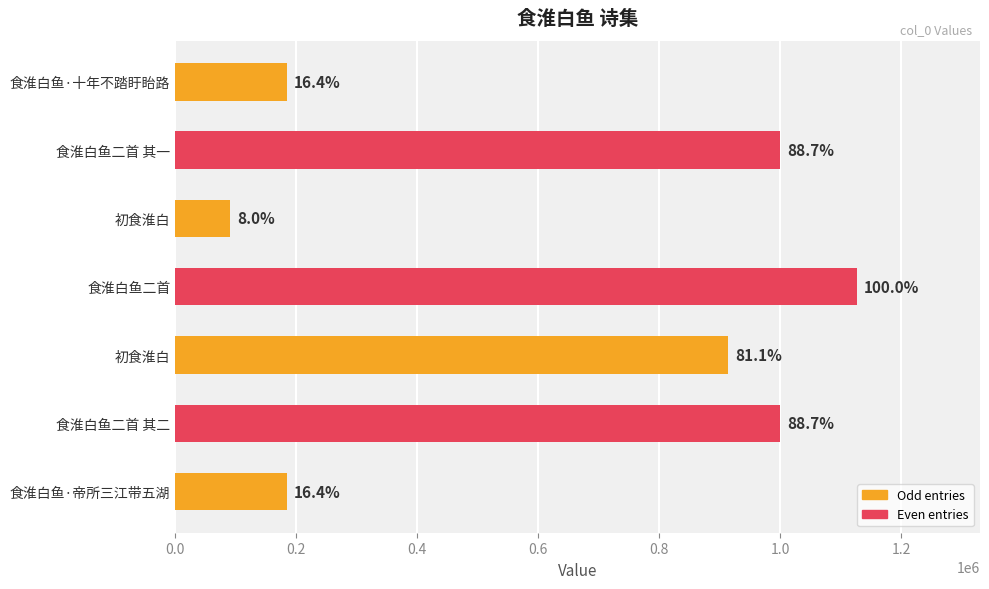

Does the chart contain any negative values?

No